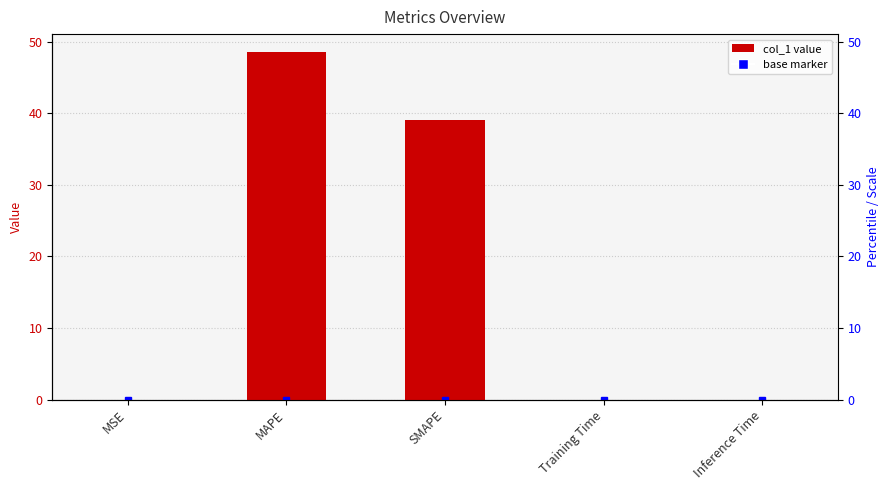

What is the label of the 5th bar from the left?

Inference Time